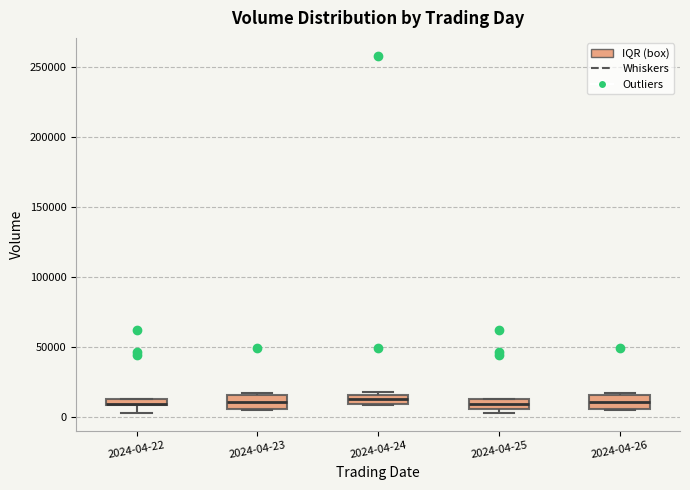

Where does the lower whisker of the box for 2024-04-22 end on the y-axis? The values are not printed on the chart, so give them approximately, as read against the axis.

5000